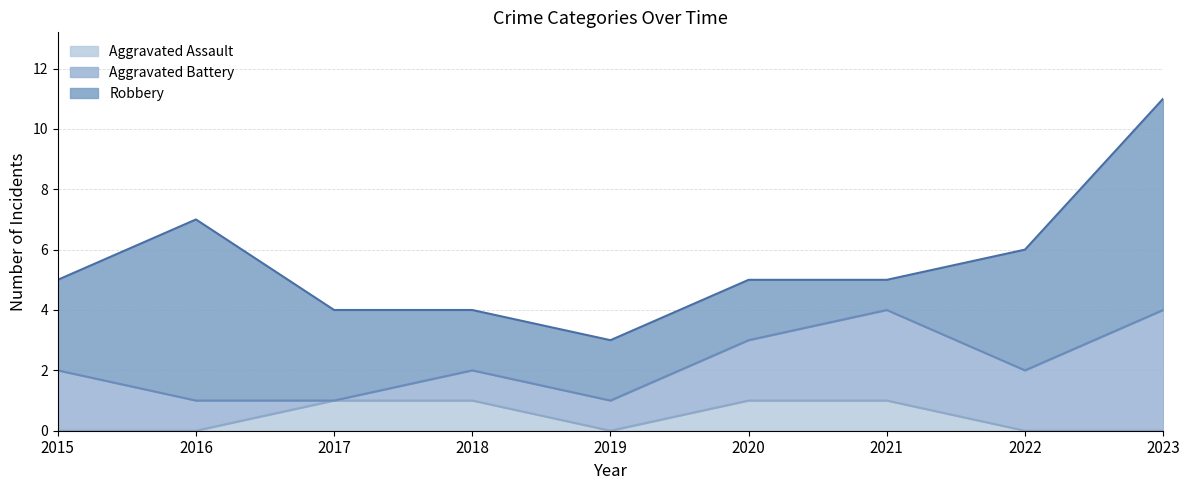

List the series in order of their overall mean, highest first.

Robbery, Aggravated Battery, Aggravated Assault